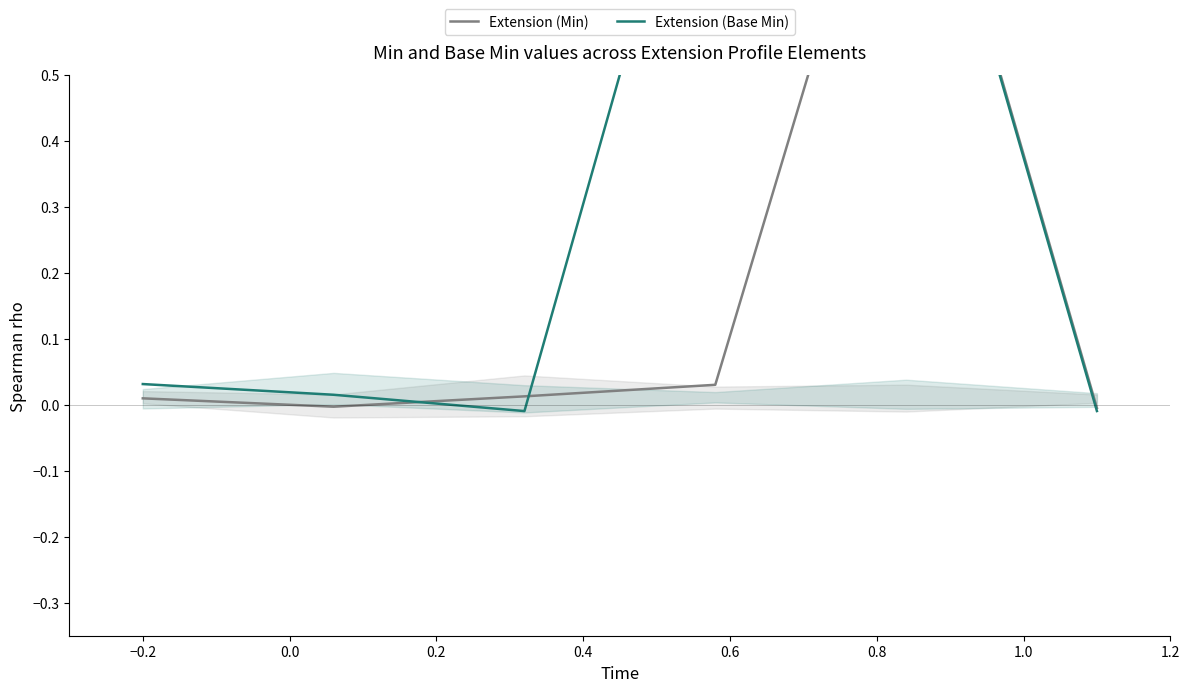

In Extension (Base Min), how many points are lower than both neighbors (excluding endpoints)?

1